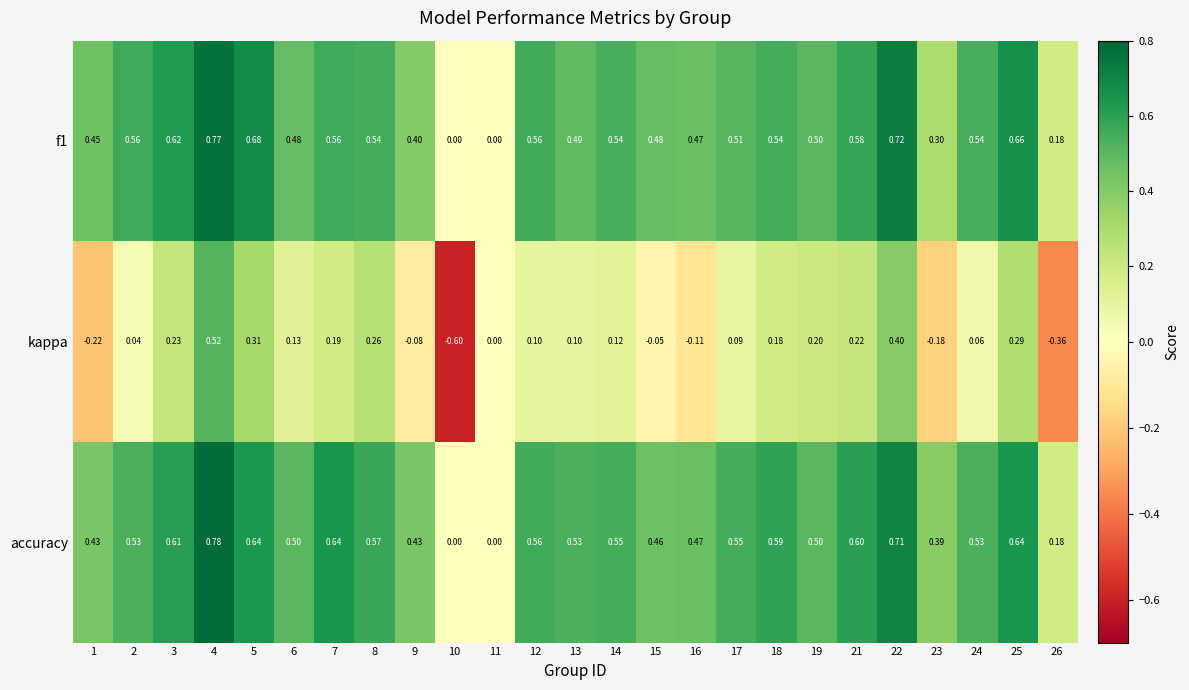

Is the value of f1 at 16 greater than the value of accuracy at 22?

No